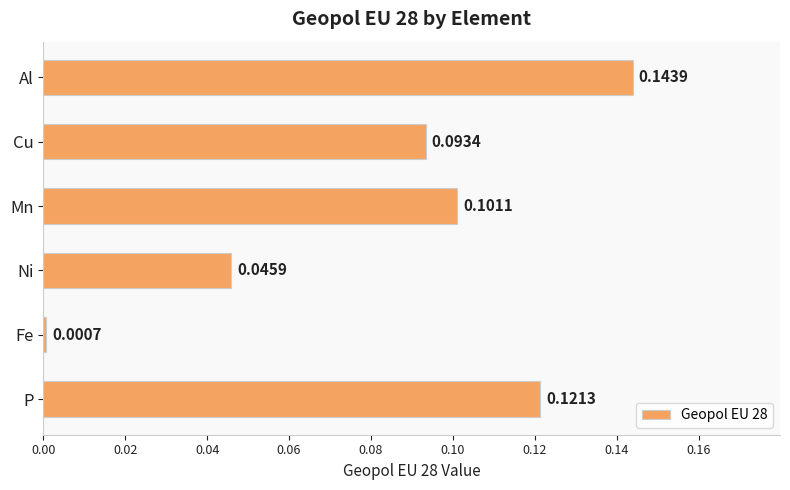

Does the chart contain any negative values?

No